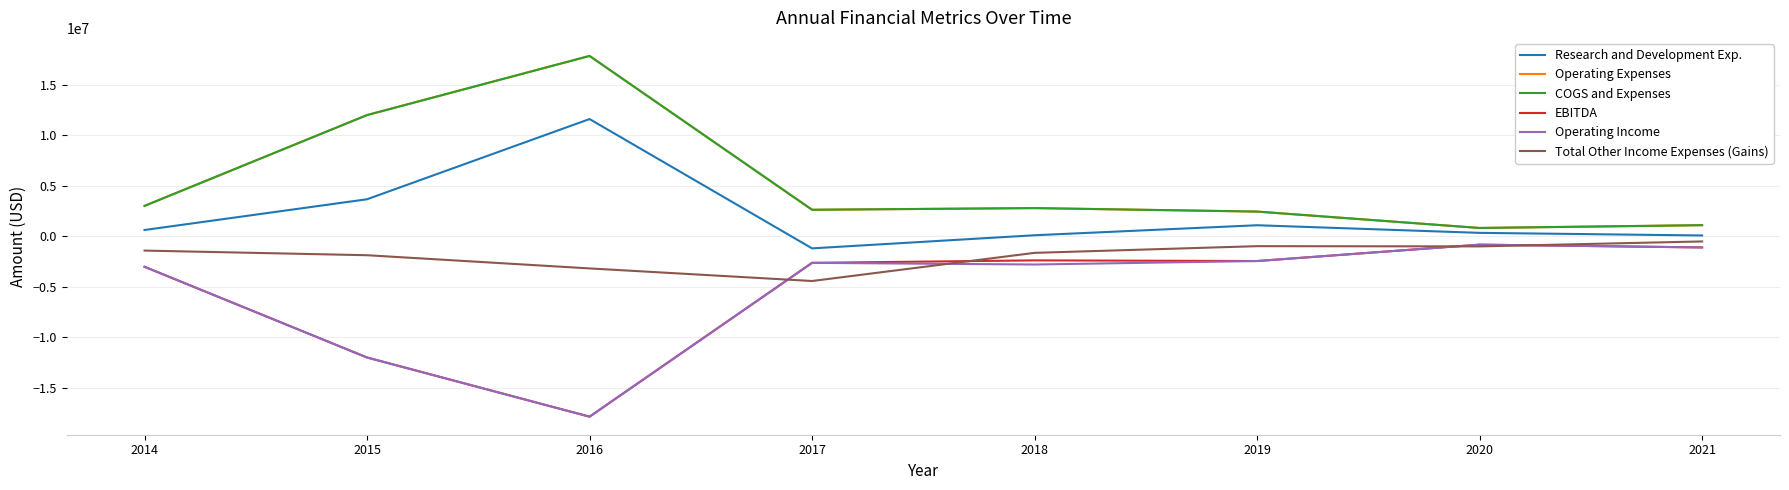

True or false: EBITDA and COGS and Expenses cross at least once.

False